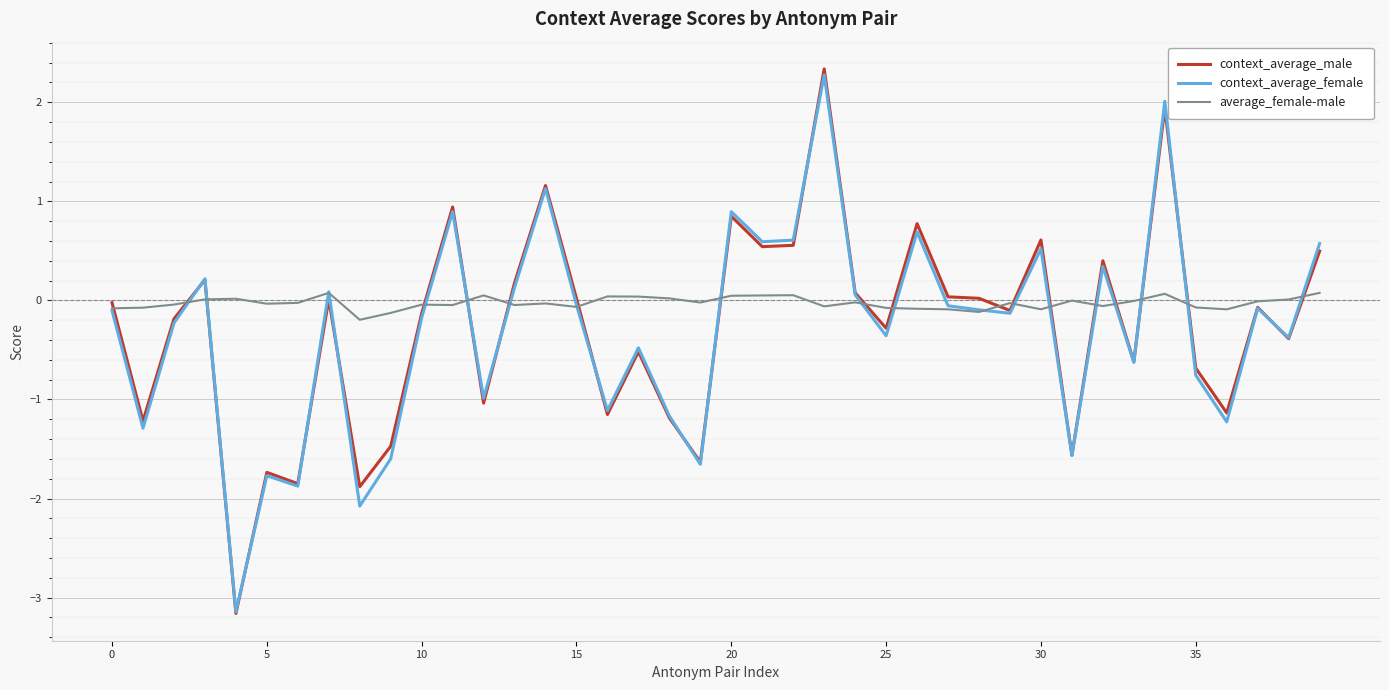

What is the greatest value displayed?

2.3